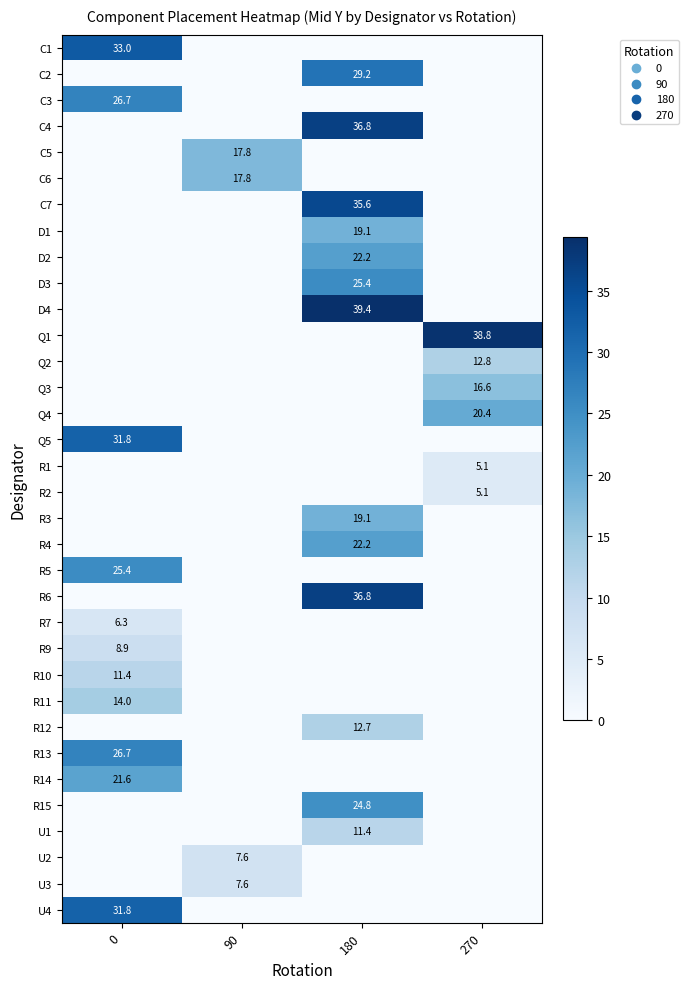

The value of Q1 at 270 is 11.7. True or false?

False